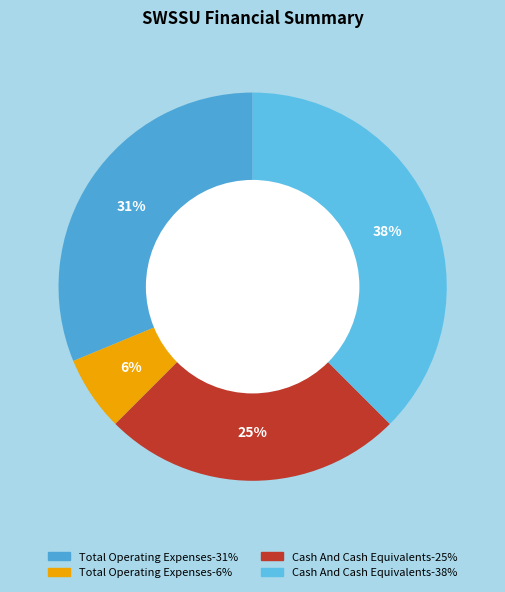

Count the number of slices in the pie.

4